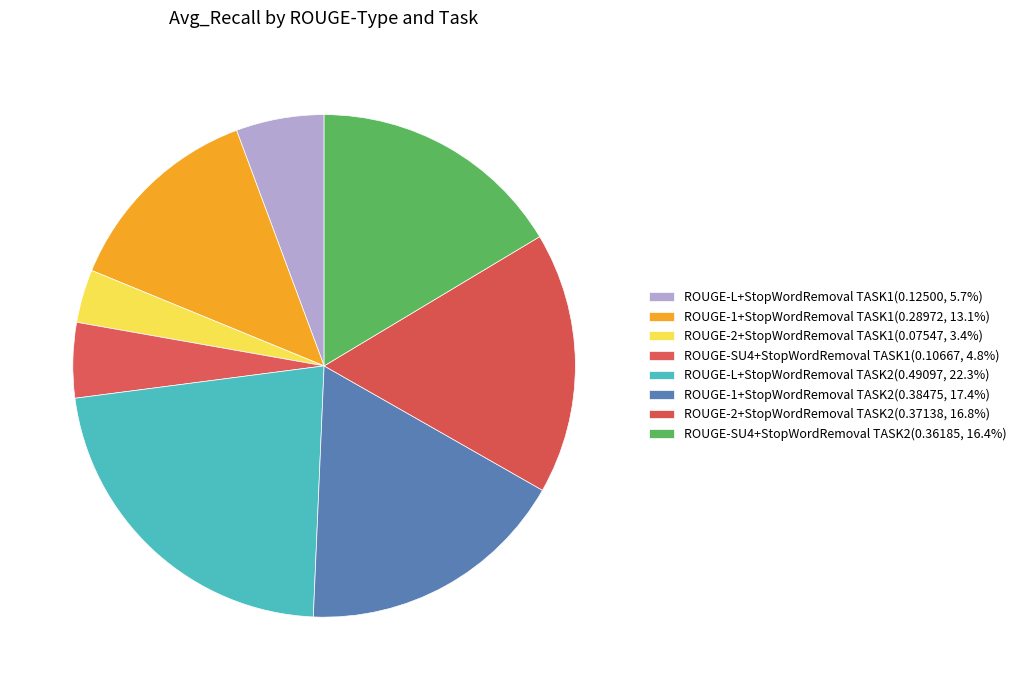

To the nearest percent, what is the average slice percentage?

12%